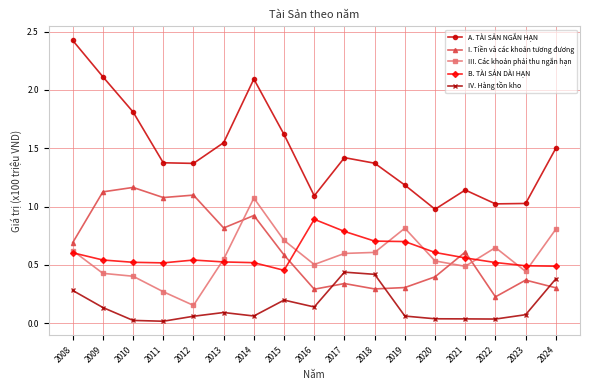

How many lines are shown in the chart?

5